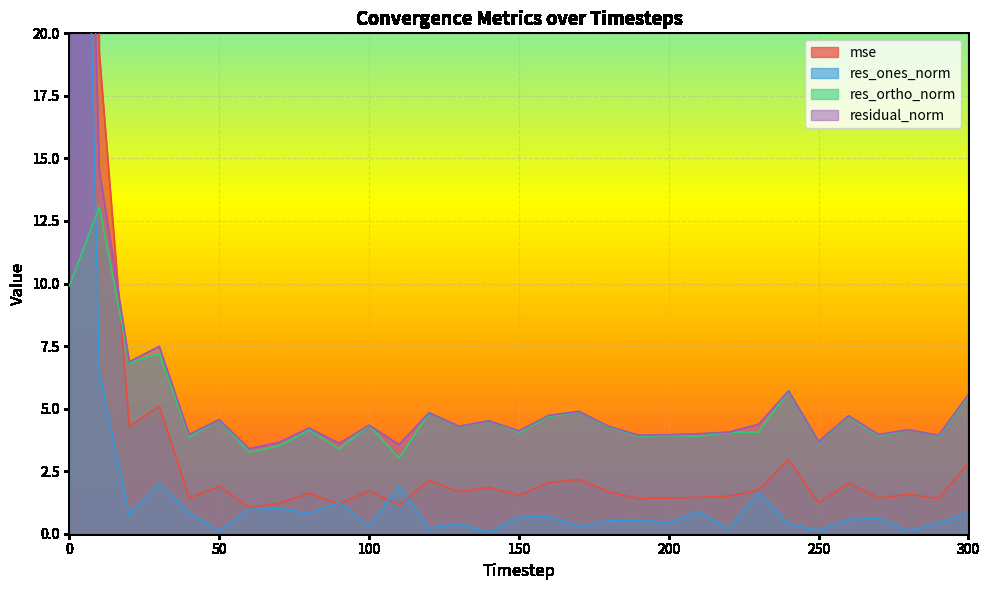

Which series has the widest spread of values?

mse